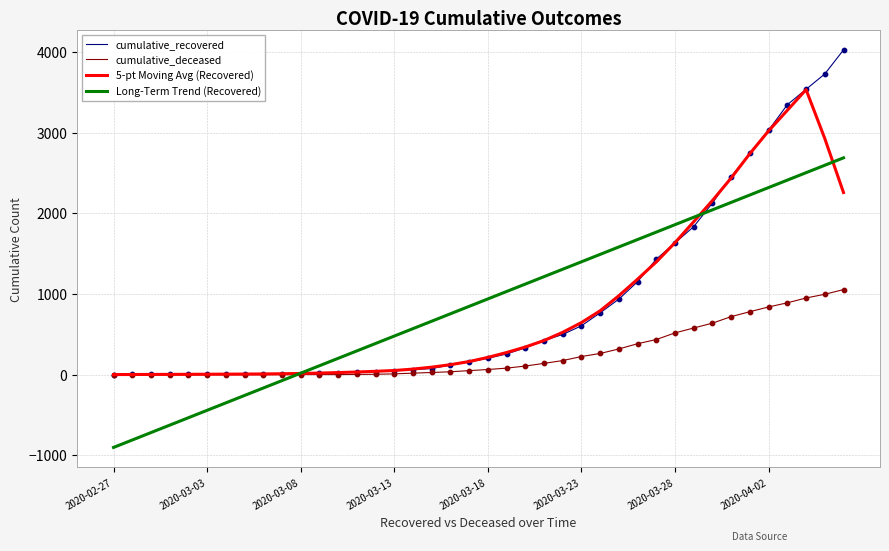

What is the lowest value of the Long-Term Trend (Recovered) series?

-901.4